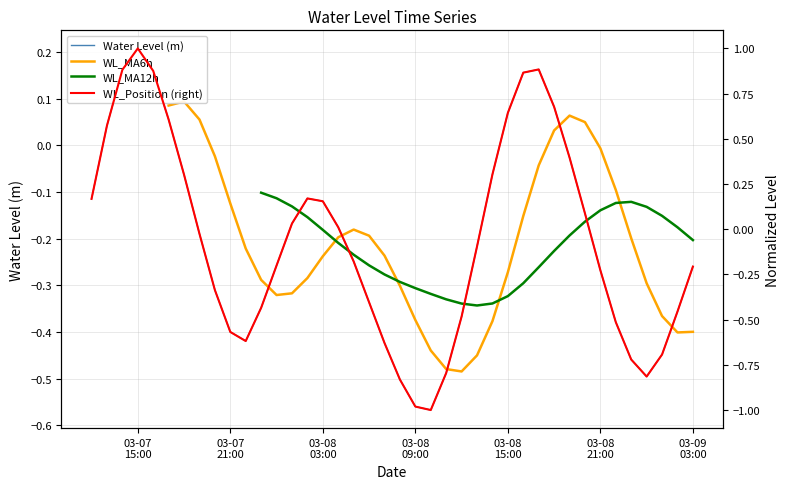

Count the number of categories in the chart.

40